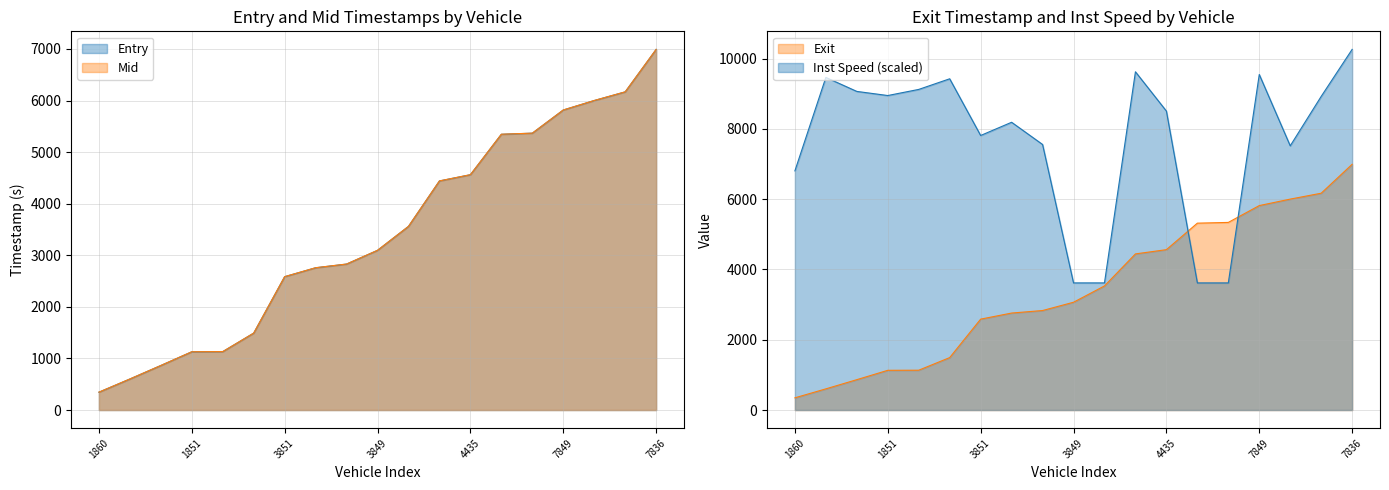

Read the entry value at 1857.

601.7